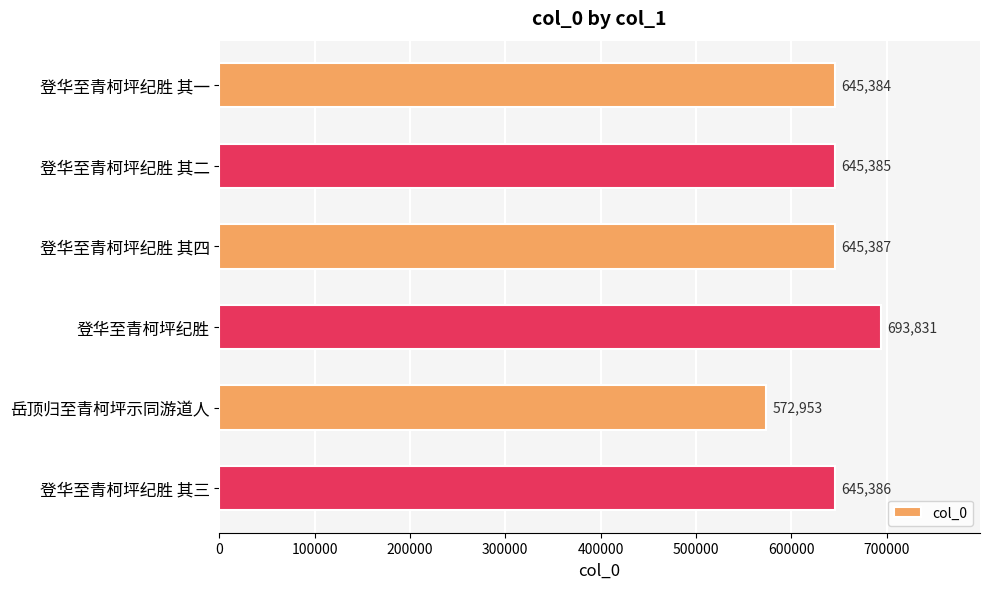

What is the average value?

641388